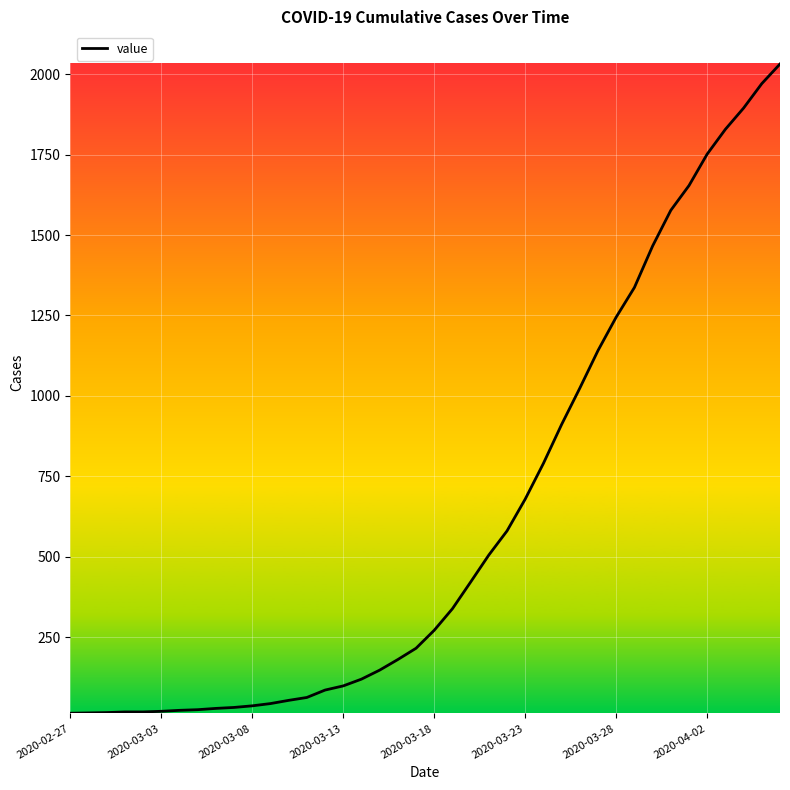

What is the maximum value shown in the chart?

2032